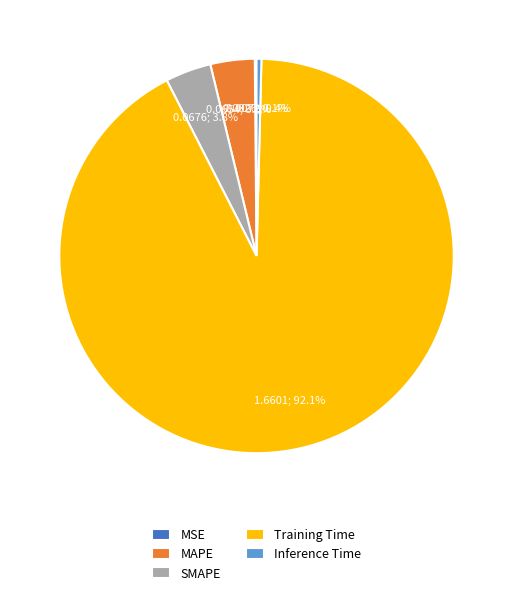

Which slice is the largest?

Training Time